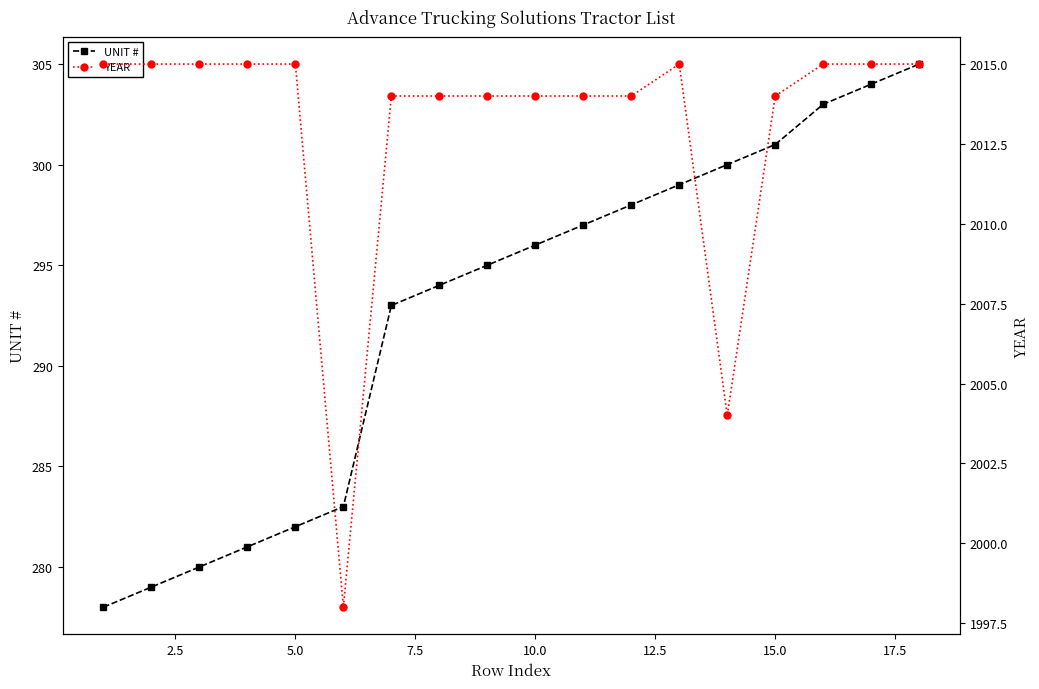

How many lines are shown in the chart?

2